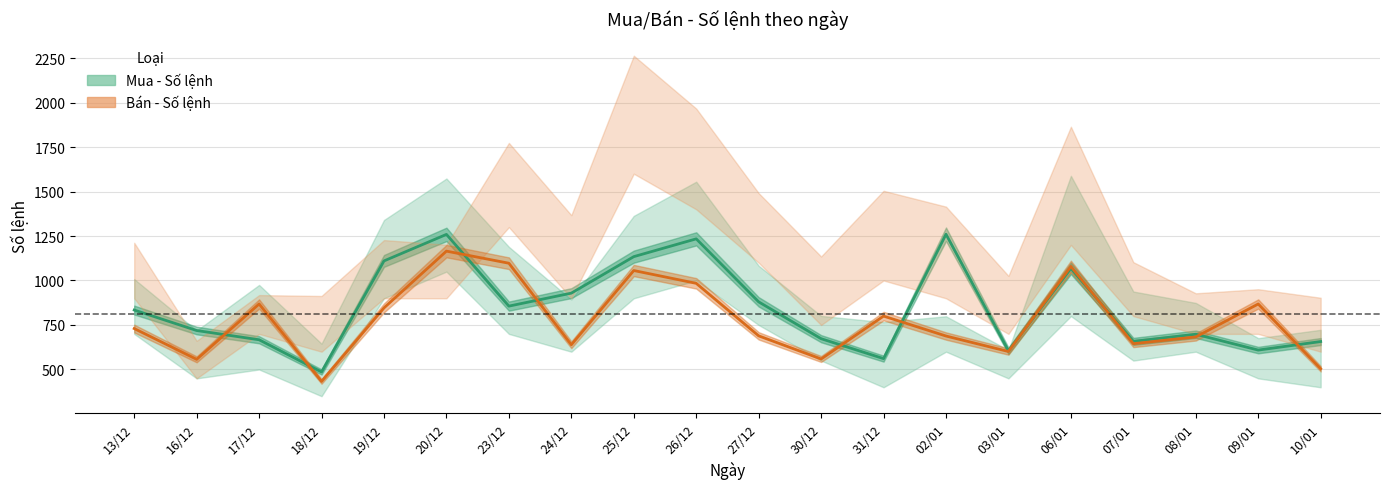

Rank the series by their average value, from lowest to highest.

Bán - Số lệnh, Mua - Số lệnh